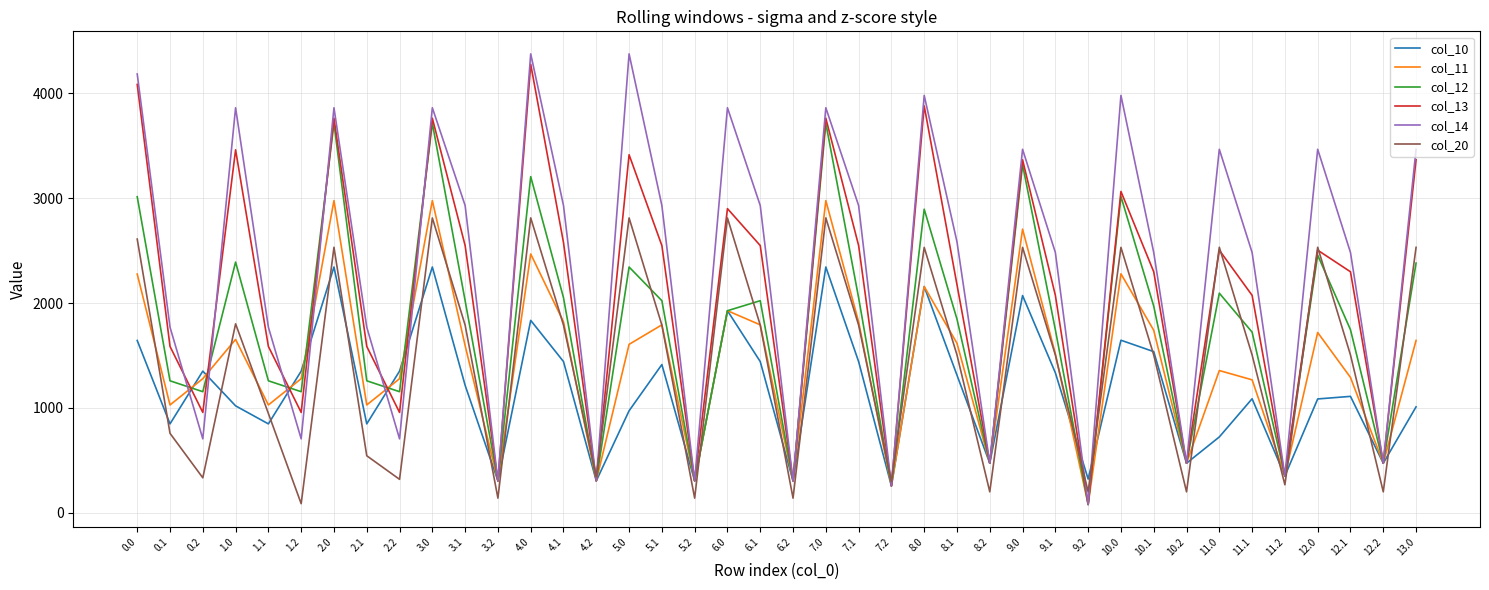

After their last crossing, which series has the higher values: col_14 or col_11?

col_14